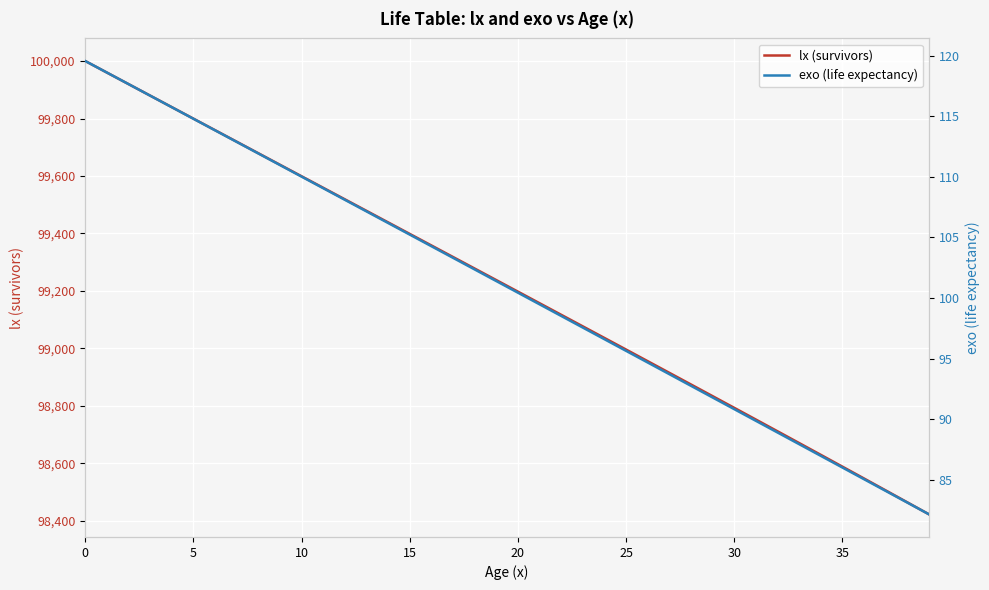

What is the difference between the maximum and minimum values in the lx (survivors) series?

1577.2